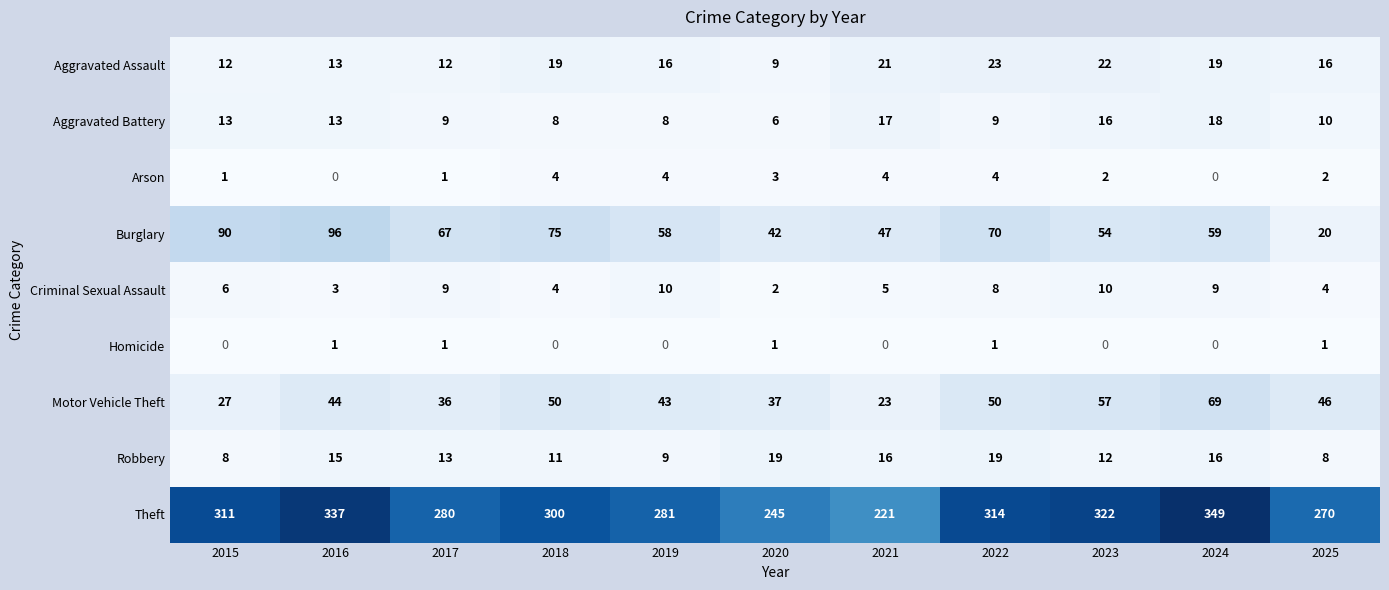

Which category has the highest value across all series?

2024